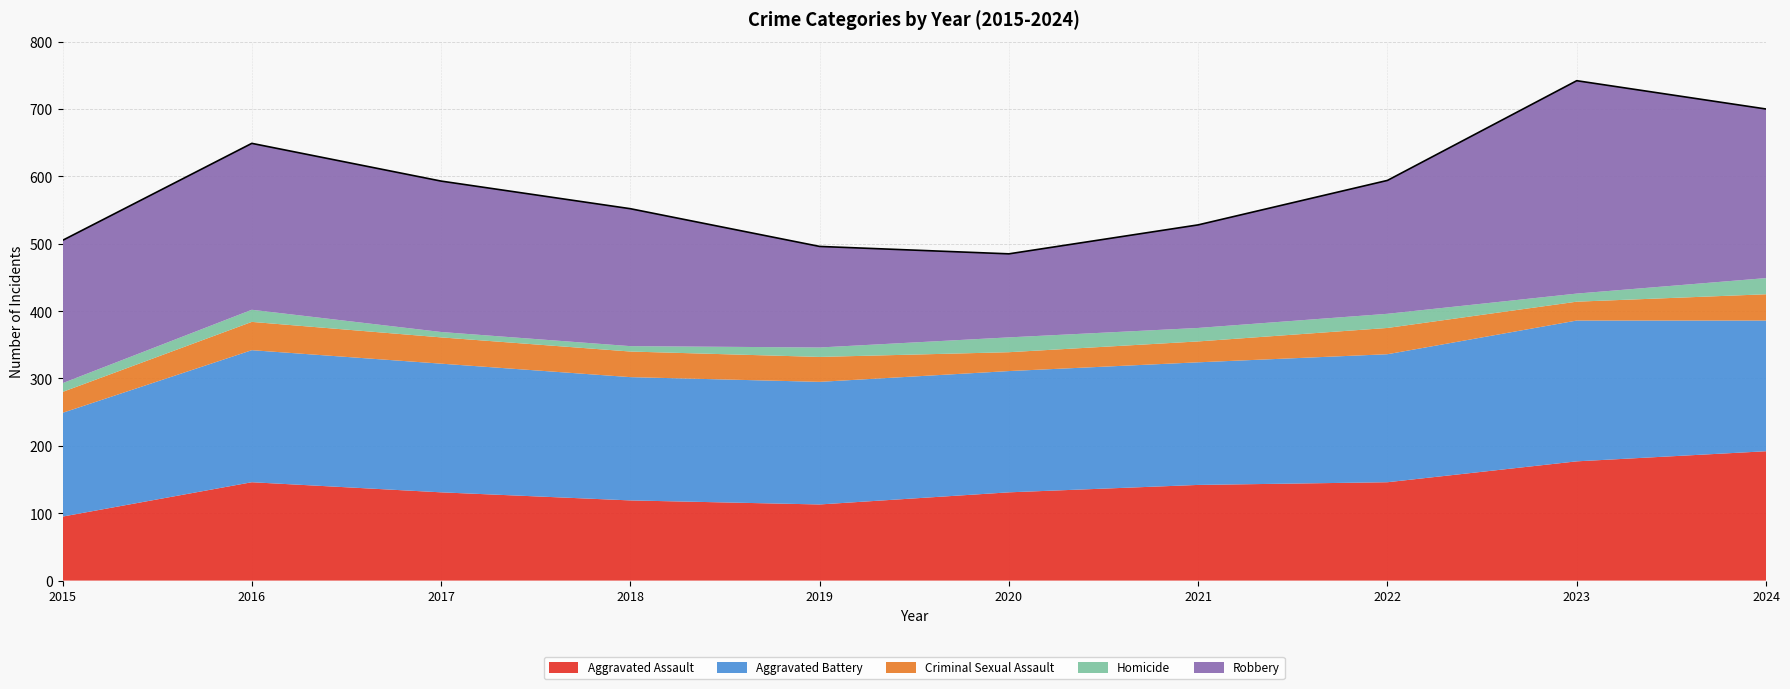

True or false: Aggravated Assault and Homicide cross at least once.

False